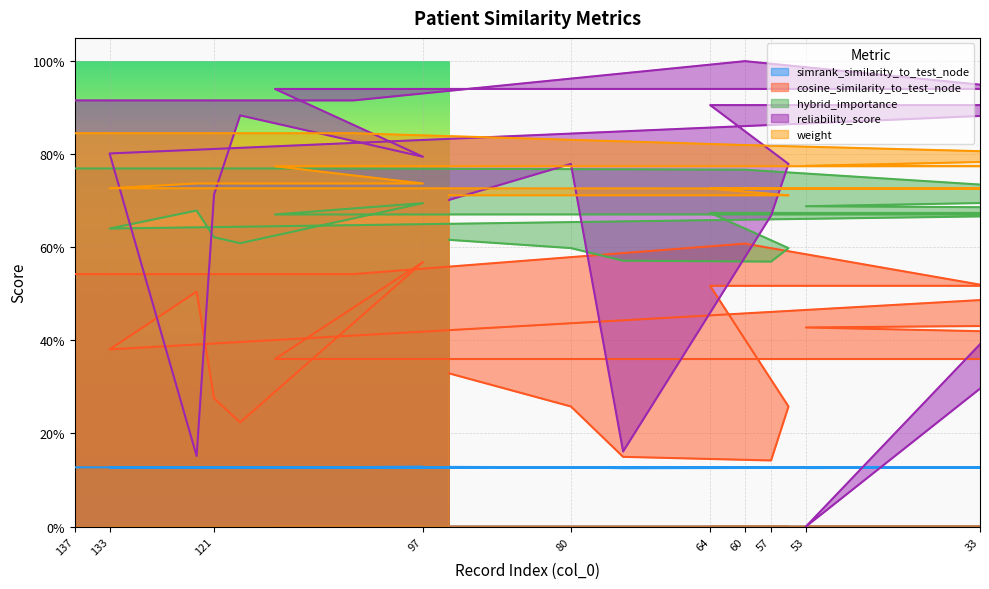

How many lines are shown in the chart?

5